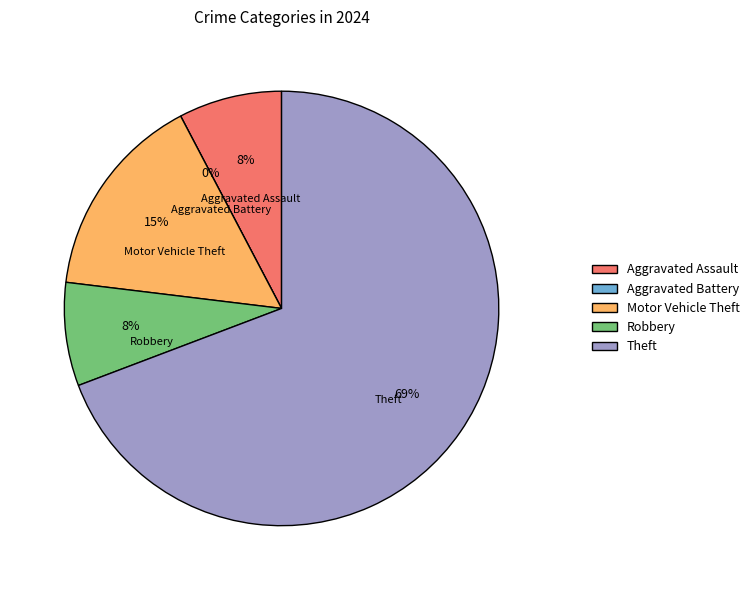

Is there a majority slice in this chart?

Yes